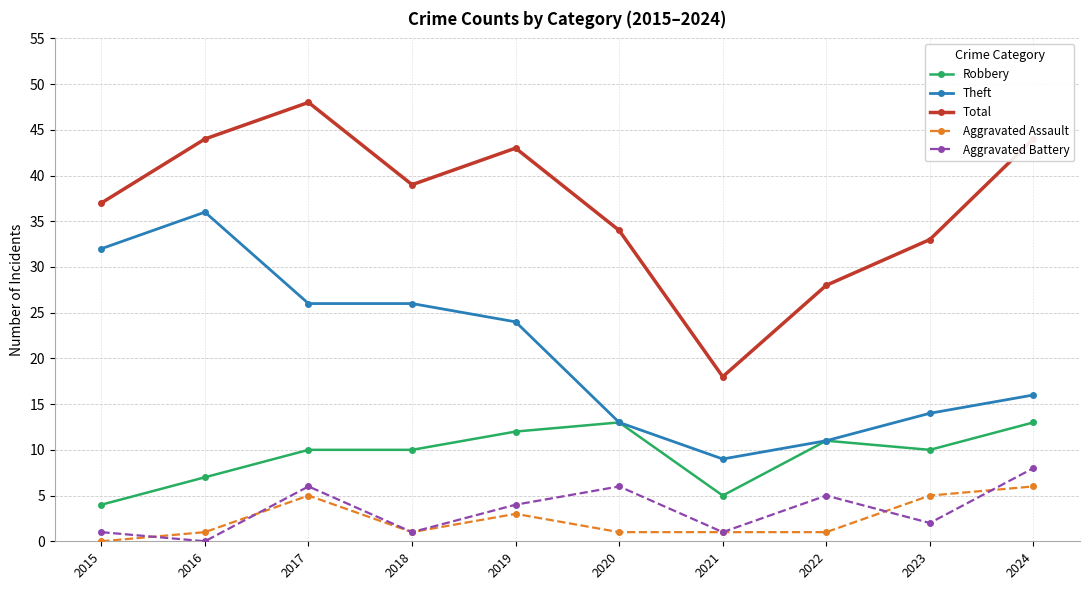

At which label does Total reach its peak?

2017